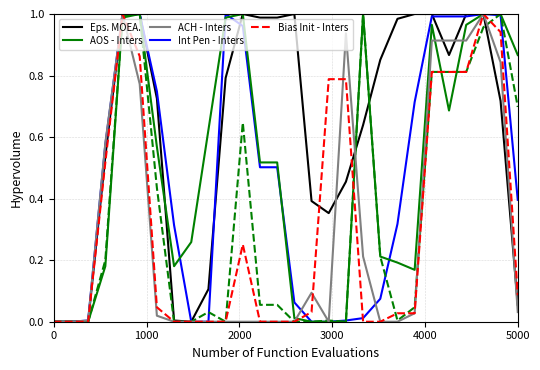

How many lines are shown in the chart?

6